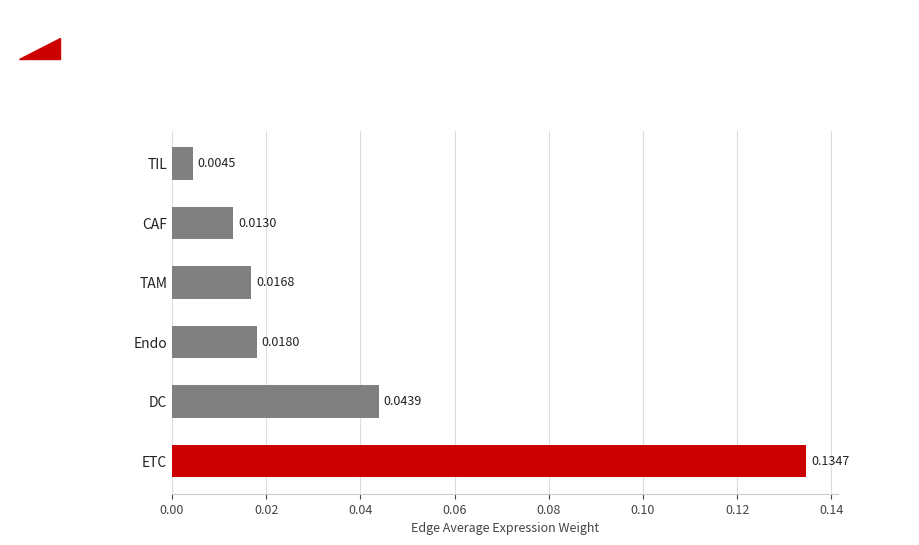

Which label corresponds to the smallest value in the chart?

TIL